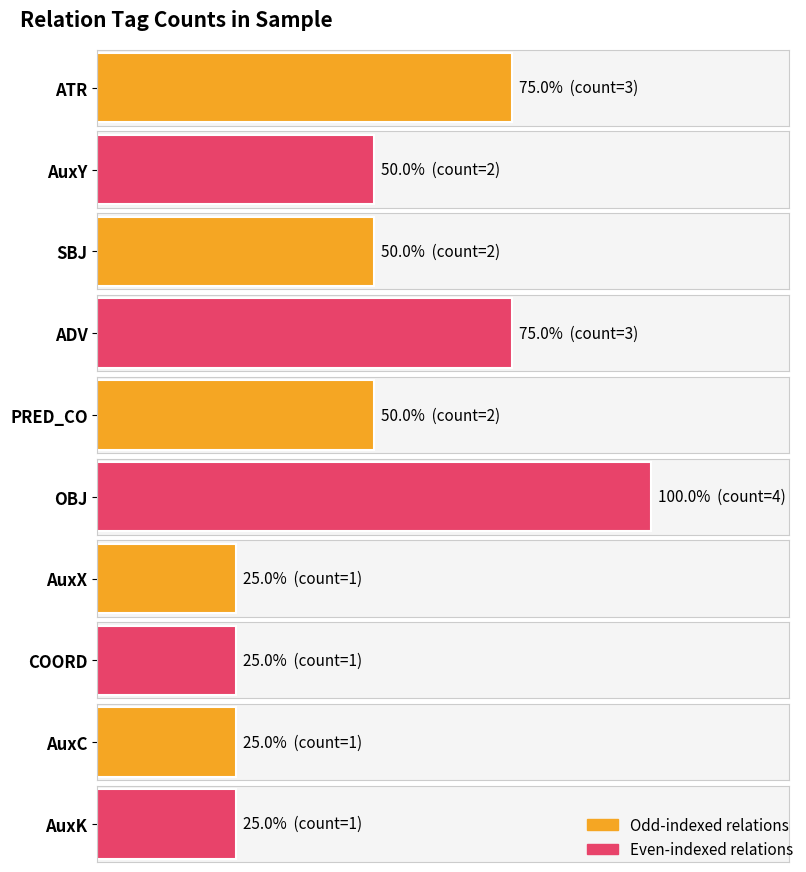

What is the label of the 10th bar from the left?

AuxK